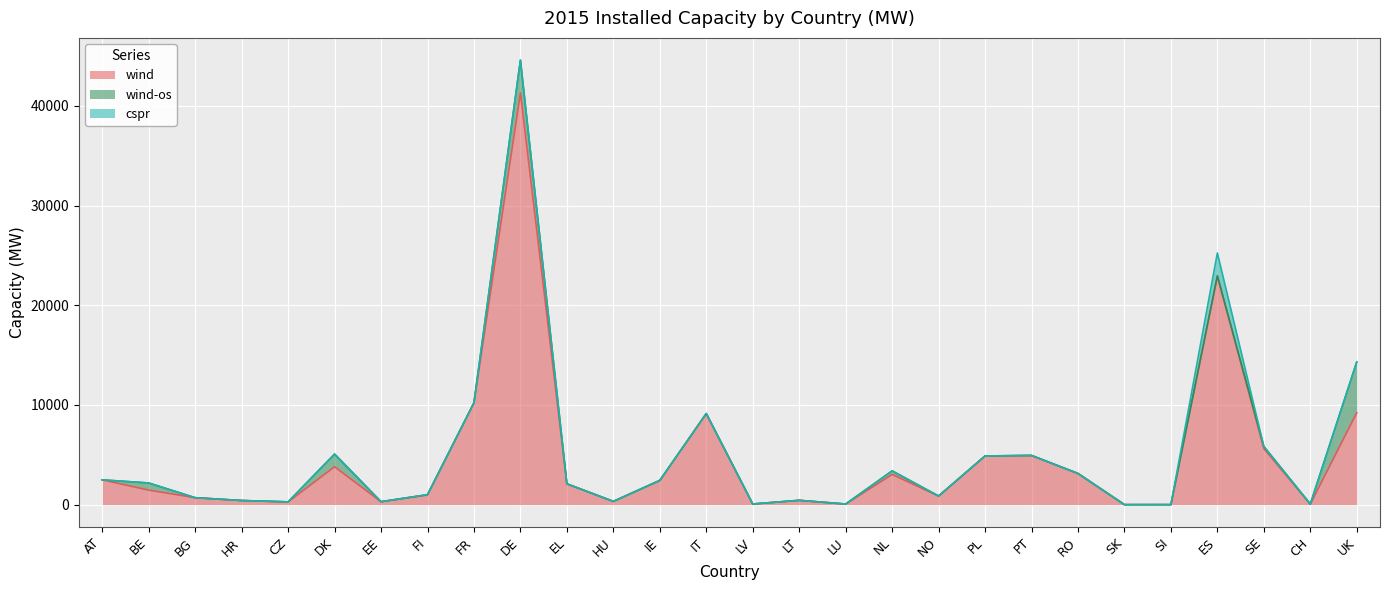

Reading right to left, what are all the values shown in this chart?

wind: UK=9222.6	CH=60.0	SE=5627.0	ES=22938.0	SI=5.0	SK=4.0	RO=3130.0	PT=4935.0	PL=4886.0	NO=864.7	NL=3034.0	LU=64.0	LT=436.0	LV=69.0	IT=9137.0	IE=2414.8	HU=329.0	EL=2091.0	DE=41297.0	FR=10217.0	FI=973.0	EE=300.0	DK=3805.0	CZ=281.0	HR=418.0	BG=699.0	BE=1464.0	AT=2489.0
wind-os: UK=5093.4	CH=0.0	SE=213.0	ES=5.0	SI=0.0	SK=0.0	RO=0.0	PT=2.0	PL=0.0	NO=2.3	NL=357.0	LU=0.0	LT=0.0	LV=0.0	IT=0.0	IE=25.2	HU=0.0	EL=0.0	DE=3283.0	FR=0.0	FI=32.0	EE=0.0	DK=1271.0	CZ=0.0	HR=0.0	BG=0.0	BE=712.0	AT=0.0
cspr: UK=0.0	CH=0.0	SE=0.0	ES=2300.0	SI=0.0	SK=0.0	RO=0.0	PT=0.0	PL=0.0	NO=0.0	NL=0.0	LU=0.0	LT=0.0	LV=0.0	IT=6.0	IE=0.0	HU=0.0	EL=0.0	DE=2.0	FR=0.0	FI=0.0	EE=0.0	DK=0.0	CZ=0.0	HR=0.0	BG=0.0	BE=0.0	AT=0.0